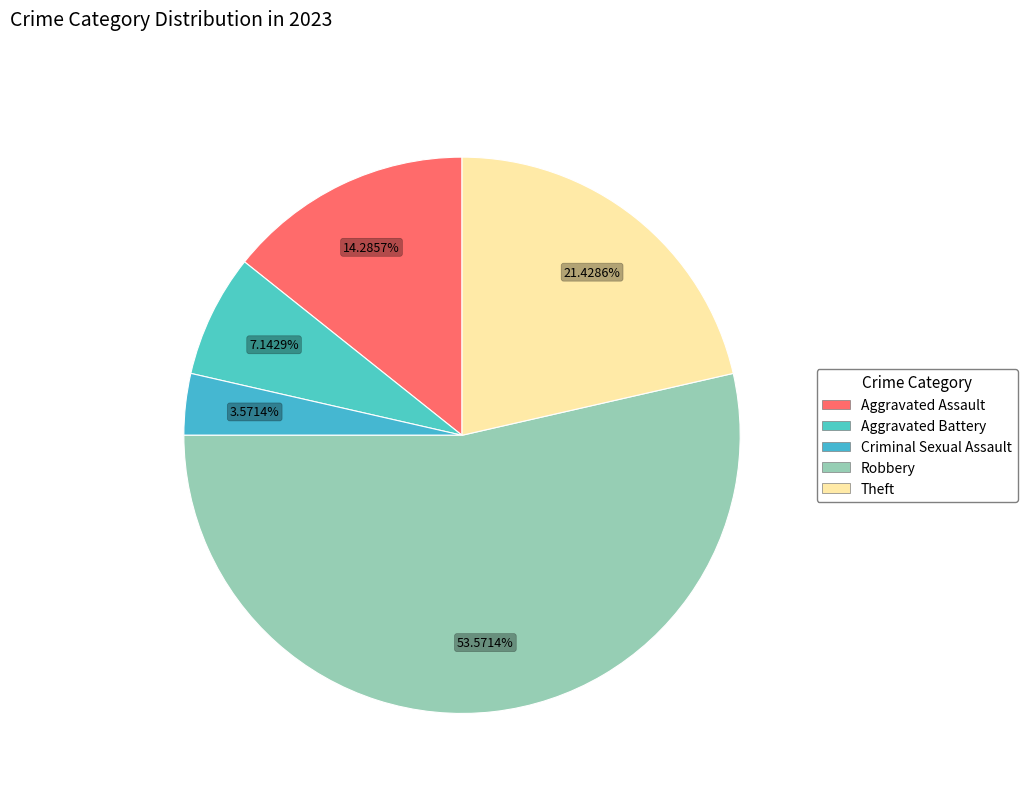

What percentage is the Theft slice, to the nearest percent?

21%